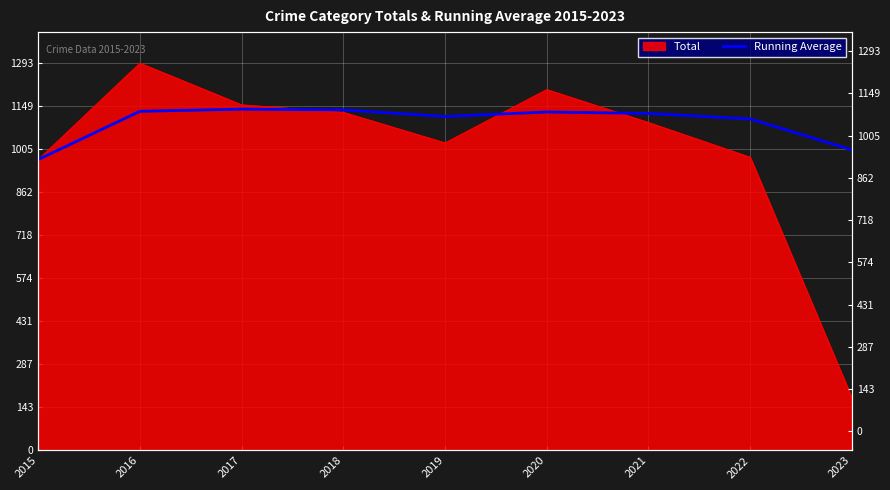

Count the number of categories in the chart.

9